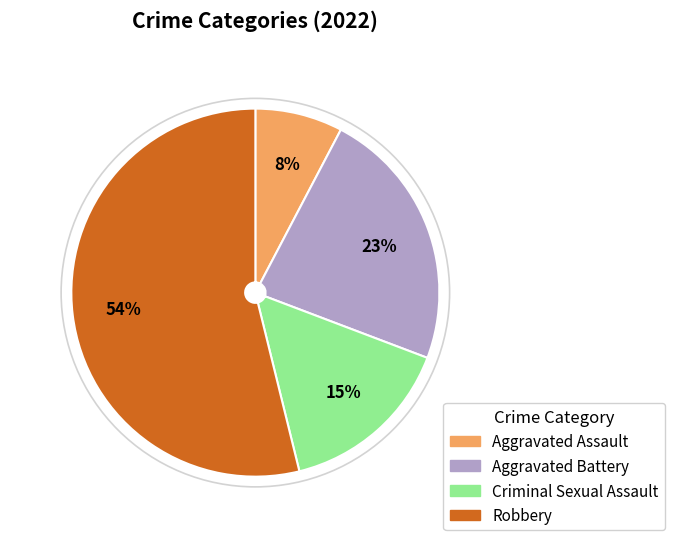

The Robbery slice represents 64% of the pie. True or false?

False